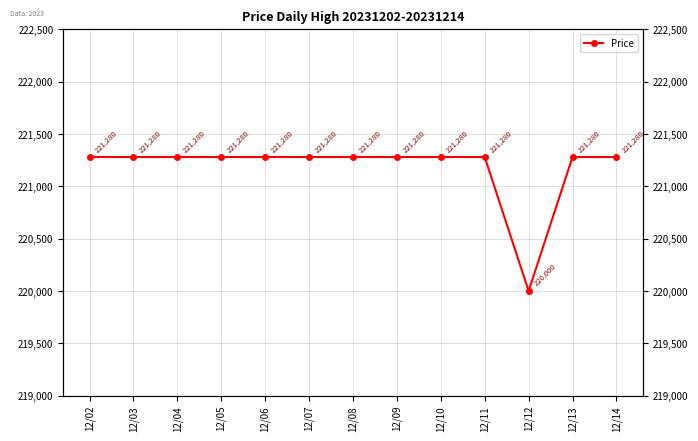

What is the smallest value displayed?

220000